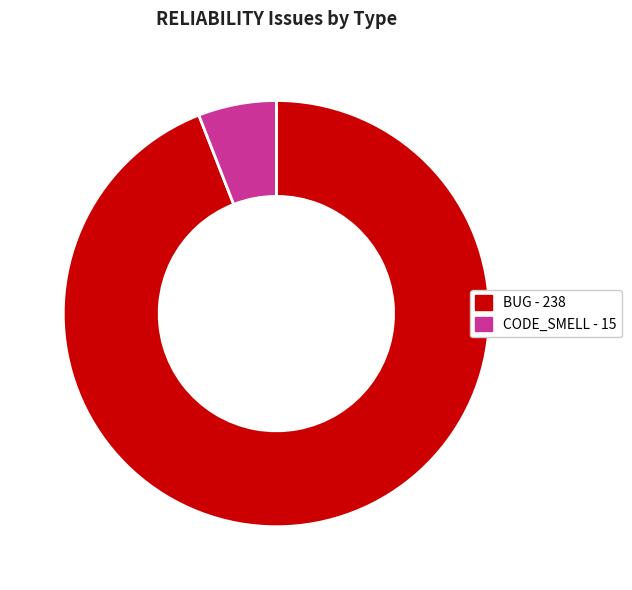

How many slices are in this pie chart?

2